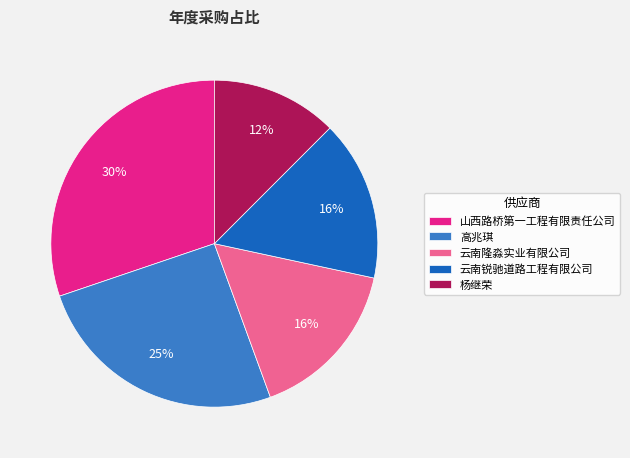

Does 云南隆淼实业有限公司 represent more than half of the total?

No